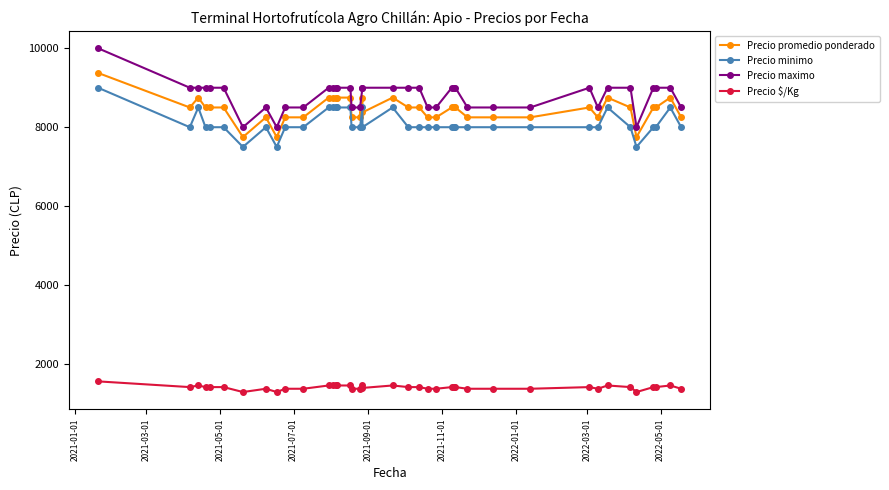

True or false: Precio minimo and Precio maximo intersect in this chart.

False